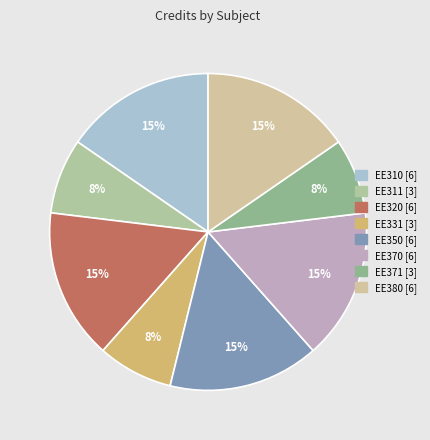

Which category has the smallest portion of the pie?

VLSI laboratory (EE311)